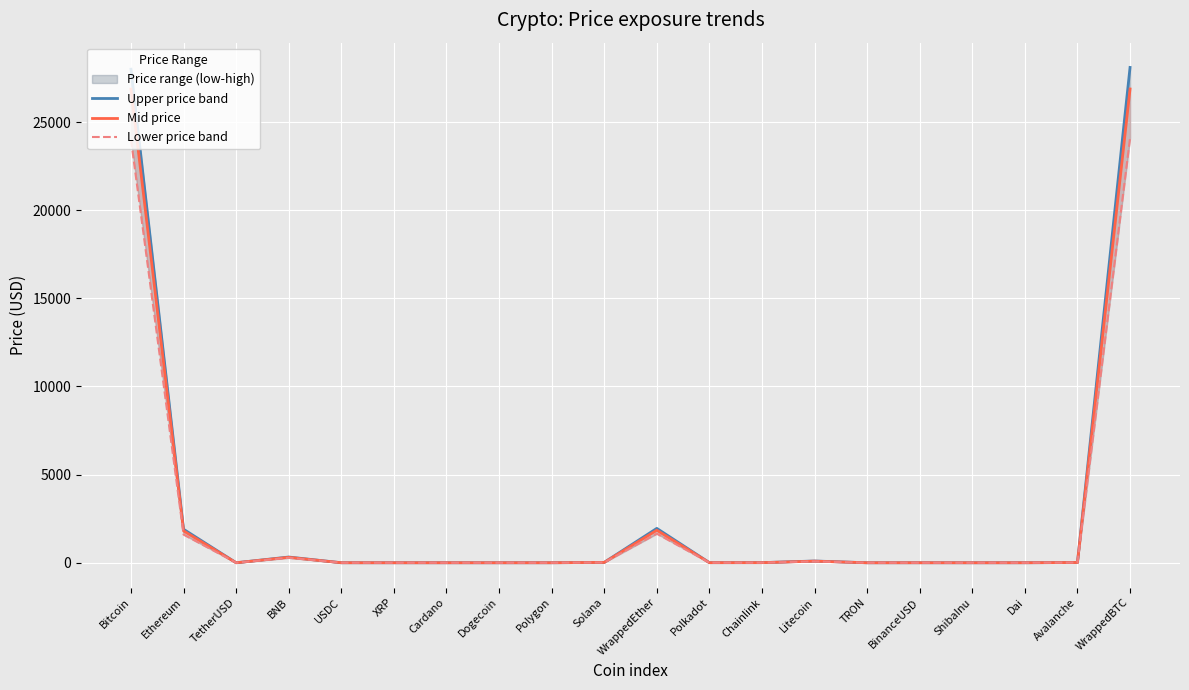

True or false: Mid price and Upper price band cross at least once.

False